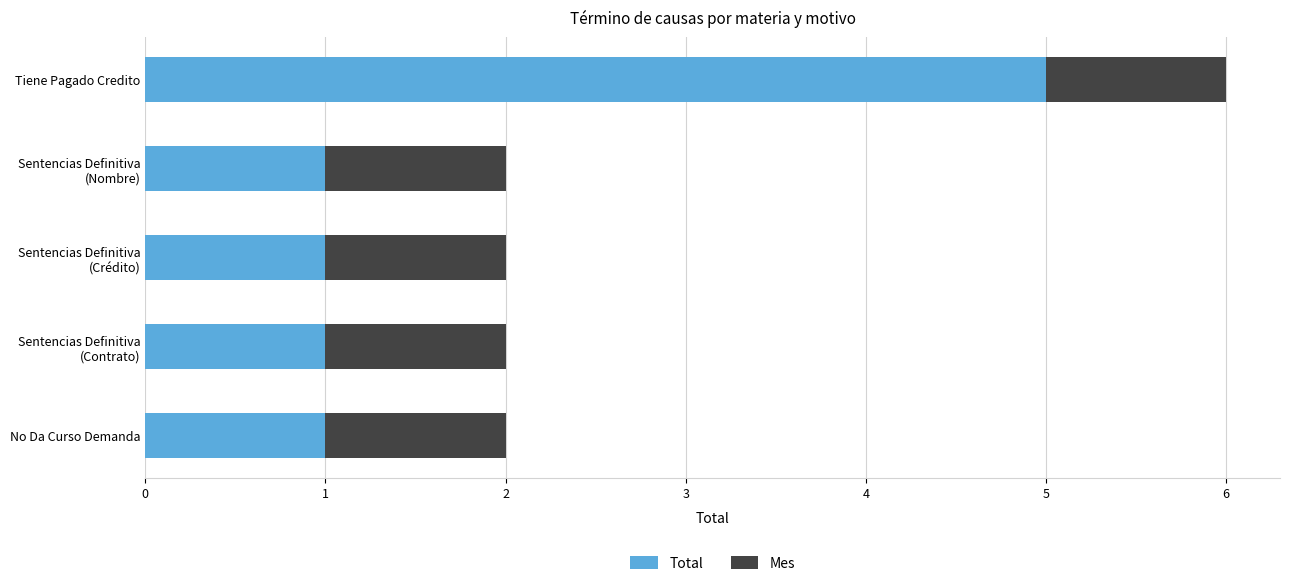

Is it true that Total equals 1 at No Da Curso Demanda?

True